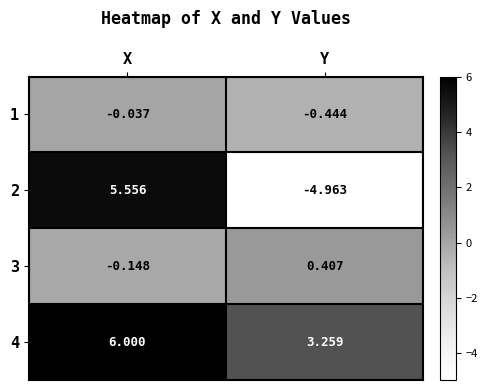

Count the number of data series in this chart.

4